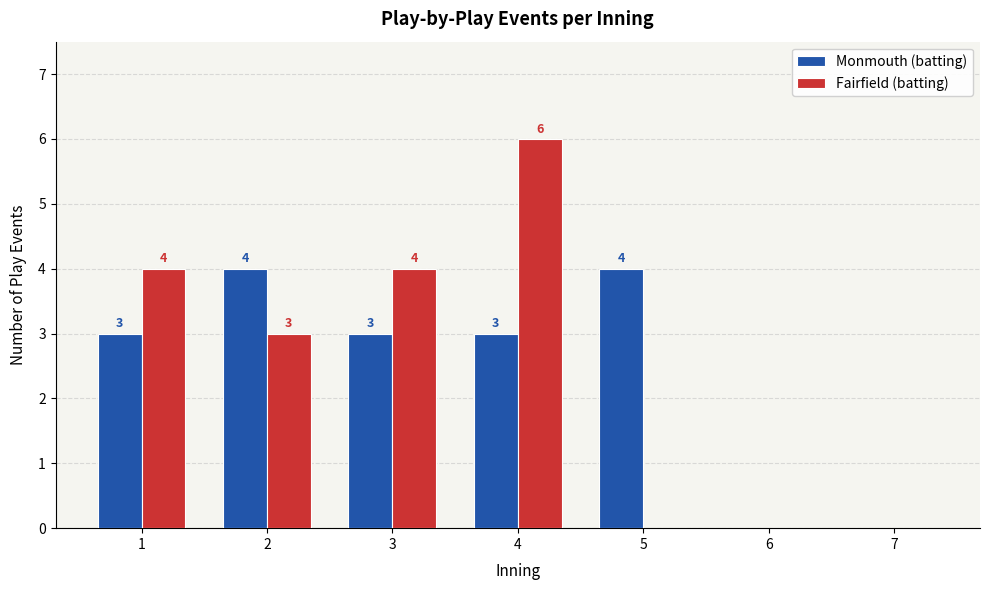

Reading left to right, extract all data points from this chart.

Monmouth (batting): 1=3	2=4	3=3	4=3	5=4	6=0	7=0
Fairfield (batting): 1=4	2=3	3=4	4=6	5=0	6=0	7=0